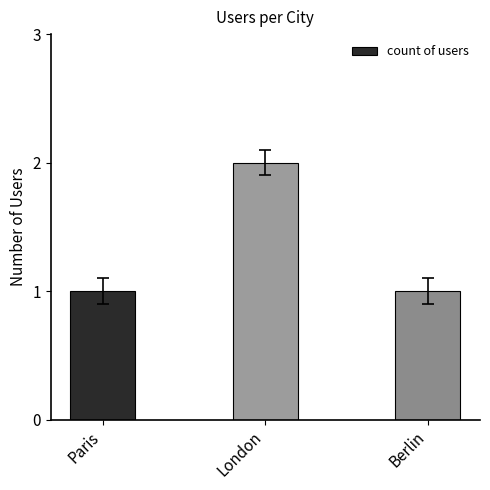

The value at Paris is 2. True or false?

False